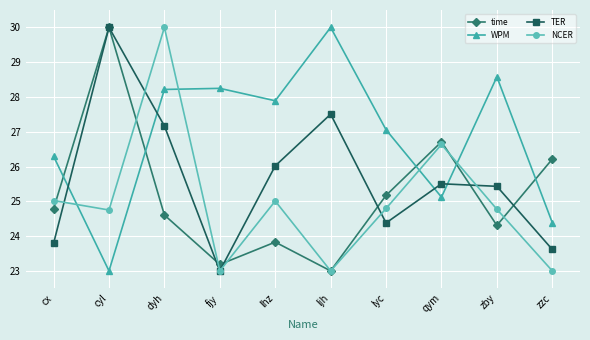

Where is WPM nearest to the value 26?

cx